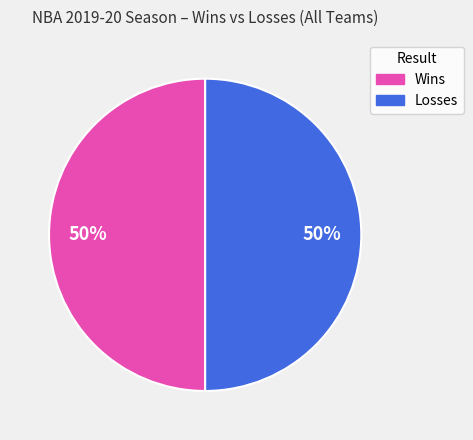

To the nearest percent, what is the average slice percentage?

50%